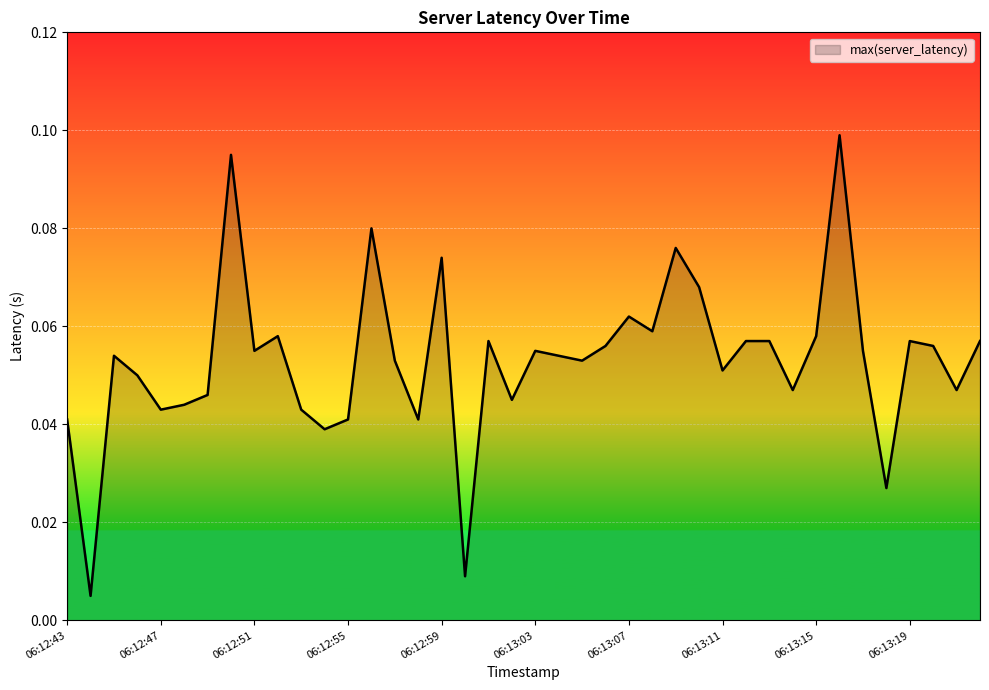

How many lines are shown in the chart?

1